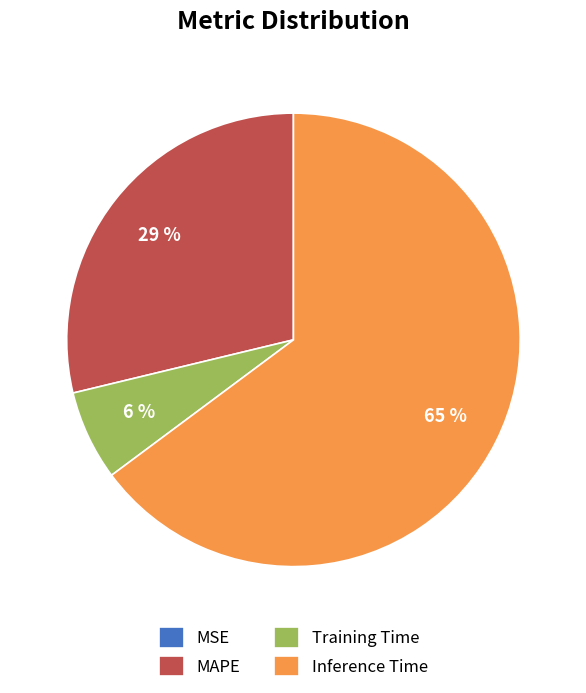

Is it true that MAPE is 35% of the pie?

False